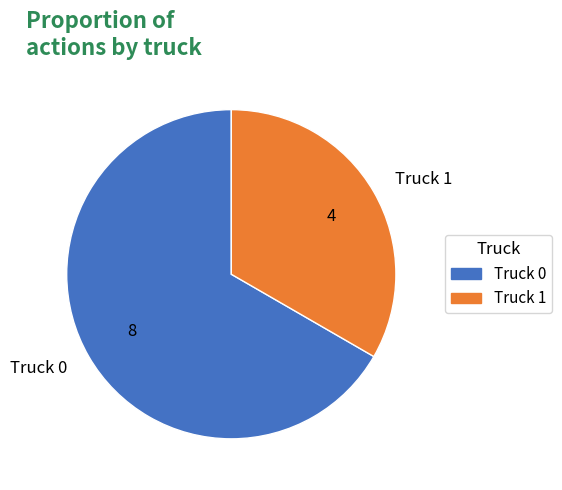

Which category accounts for the majority?

Truck 0